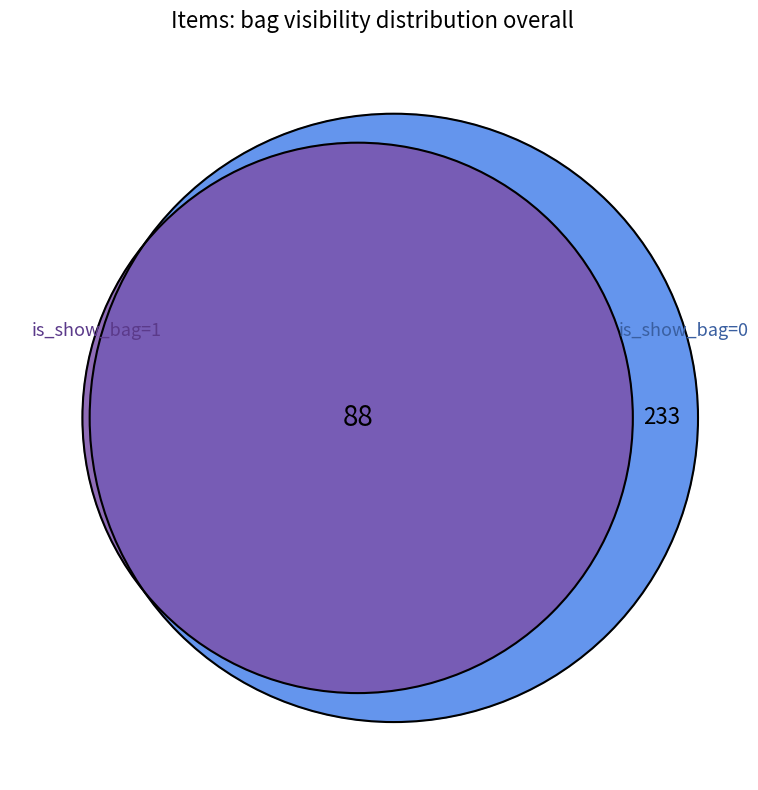

The is_show_bag=1 slice represents 100% of the pie. True or false?

True